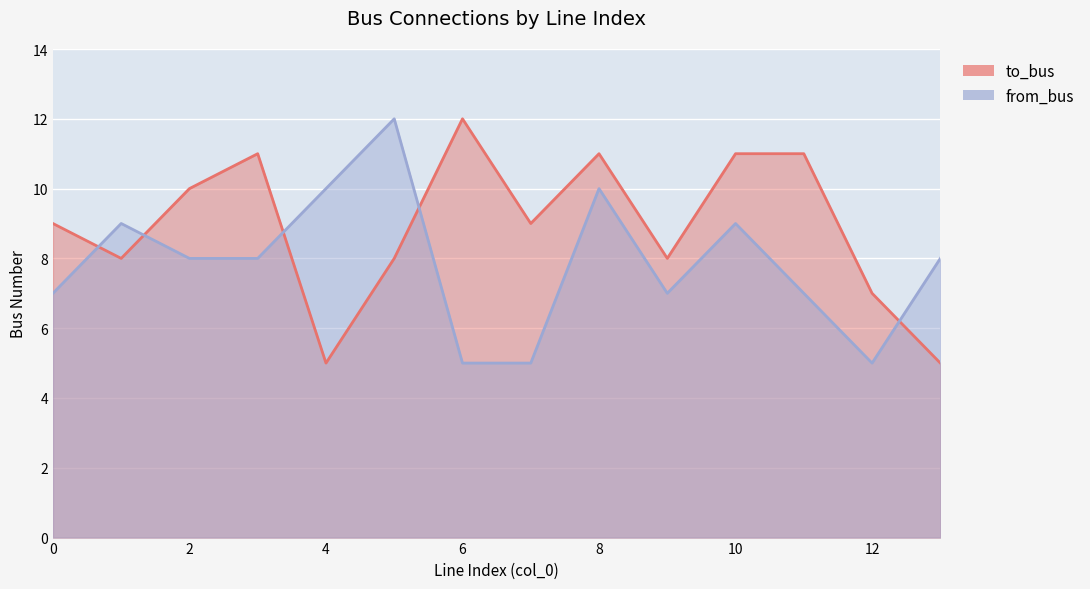

Where does the from_bus series first go above 8?

1